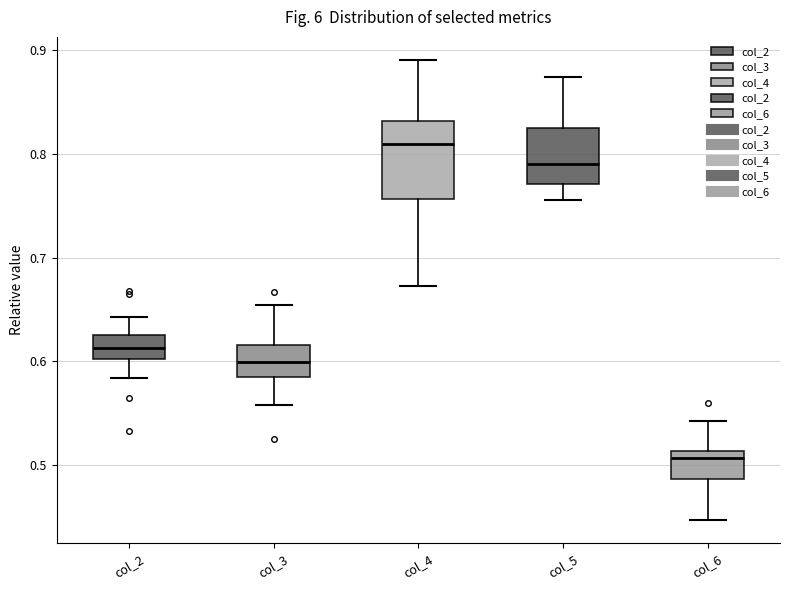

Reading left to right, read every box against the y-axis: the position of its median line, the range the box covers, and the ends of its whiskers. The values are not printed on the chart, so give them approximately, as read against the axis.

col_2: median 0.61, box 0.60 to 0.63, whiskers 0.58 to 0.64
col_3: median 0.60, box 0.58 to 0.62, whiskers 0.56 to 0.65
col_4: median 0.81, box 0.76 to 0.83, whiskers 0.67 to 0.89
col_5: median 0.79, box 0.77 to 0.83, whiskers 0.76 to 0.87
col_6: median 0.51 (just below the box's upper edge), box 0.49 to 0.51, whiskers 0.45 to 0.54